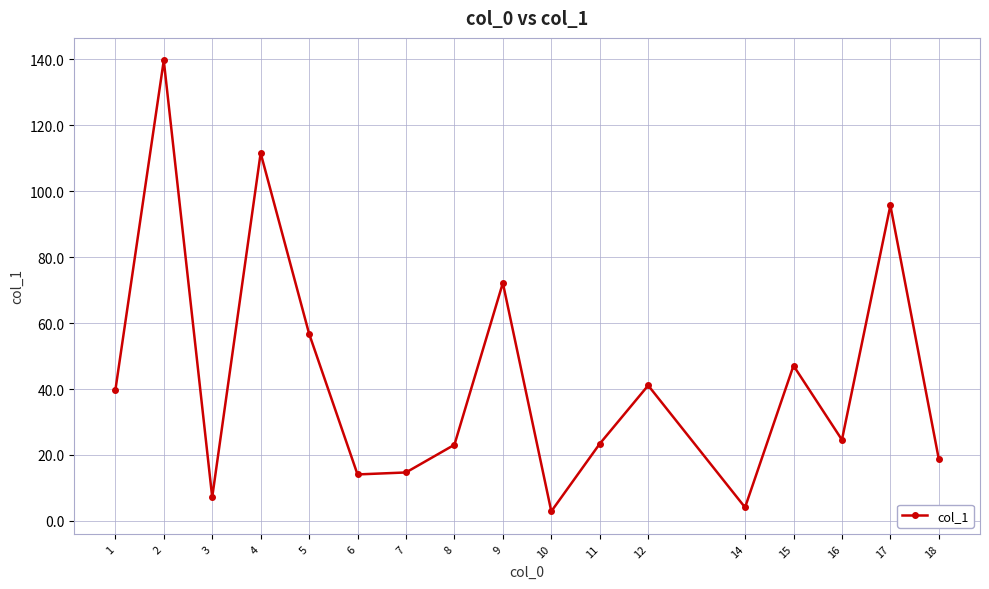

The chart shows a value of 18.9 at 12. True or false?

False